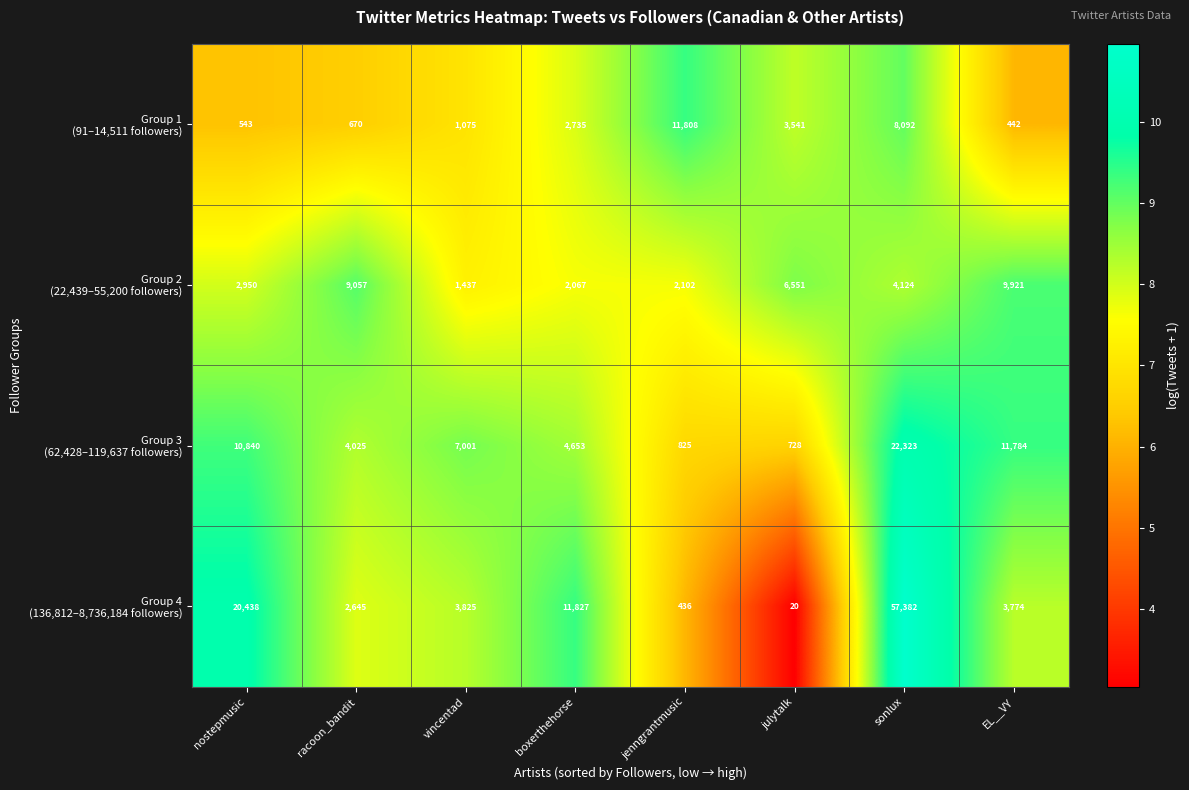

What is the total value across all series at sonlux?

91921